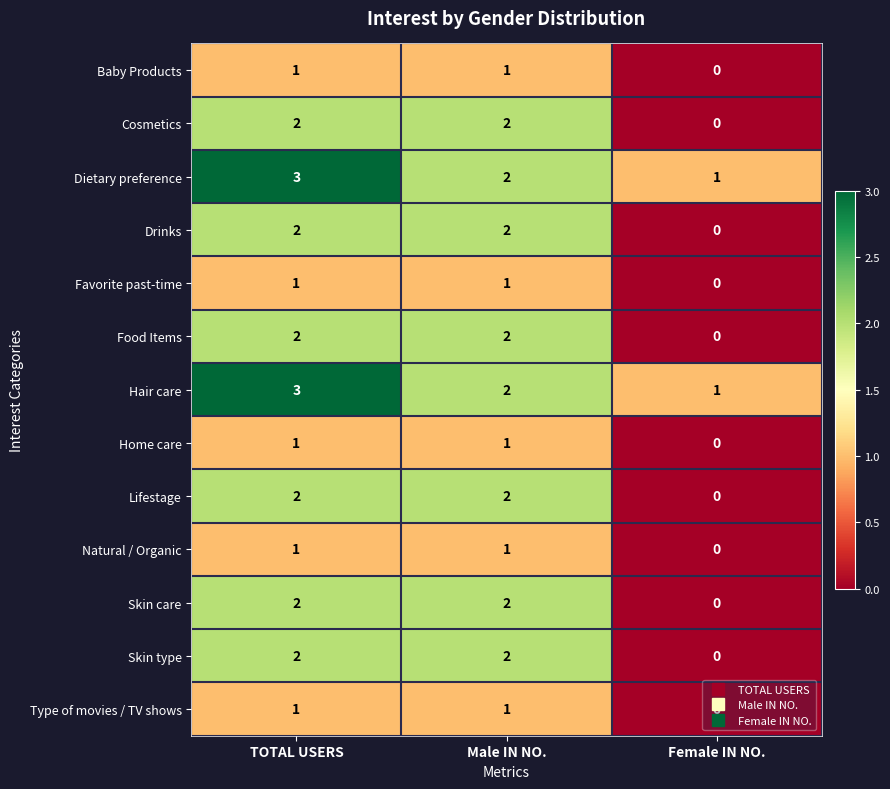

What is the sum of the Food Items values at TOTAL USERS and Male IN NO.?

4